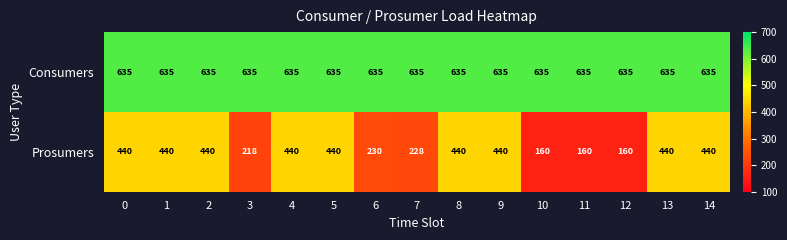

What is the maximum value shown in the chart?

635